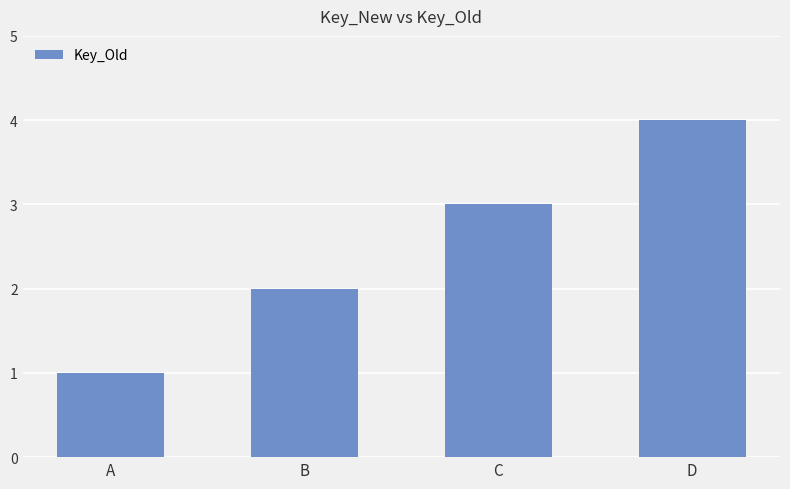

What is the value of the 1st bar from the left?

1